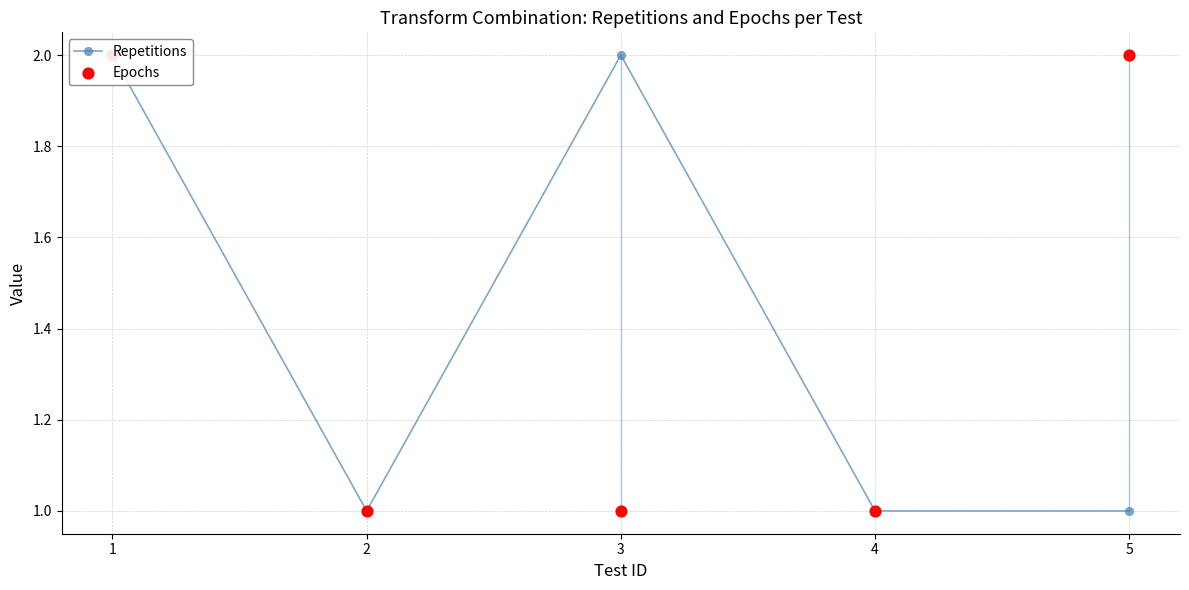

What are all the series names shown in the legend?

Repetitions, Epochs